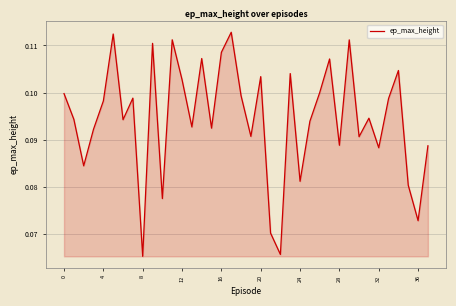

True or false: the data shows 0.2 at 16.

False